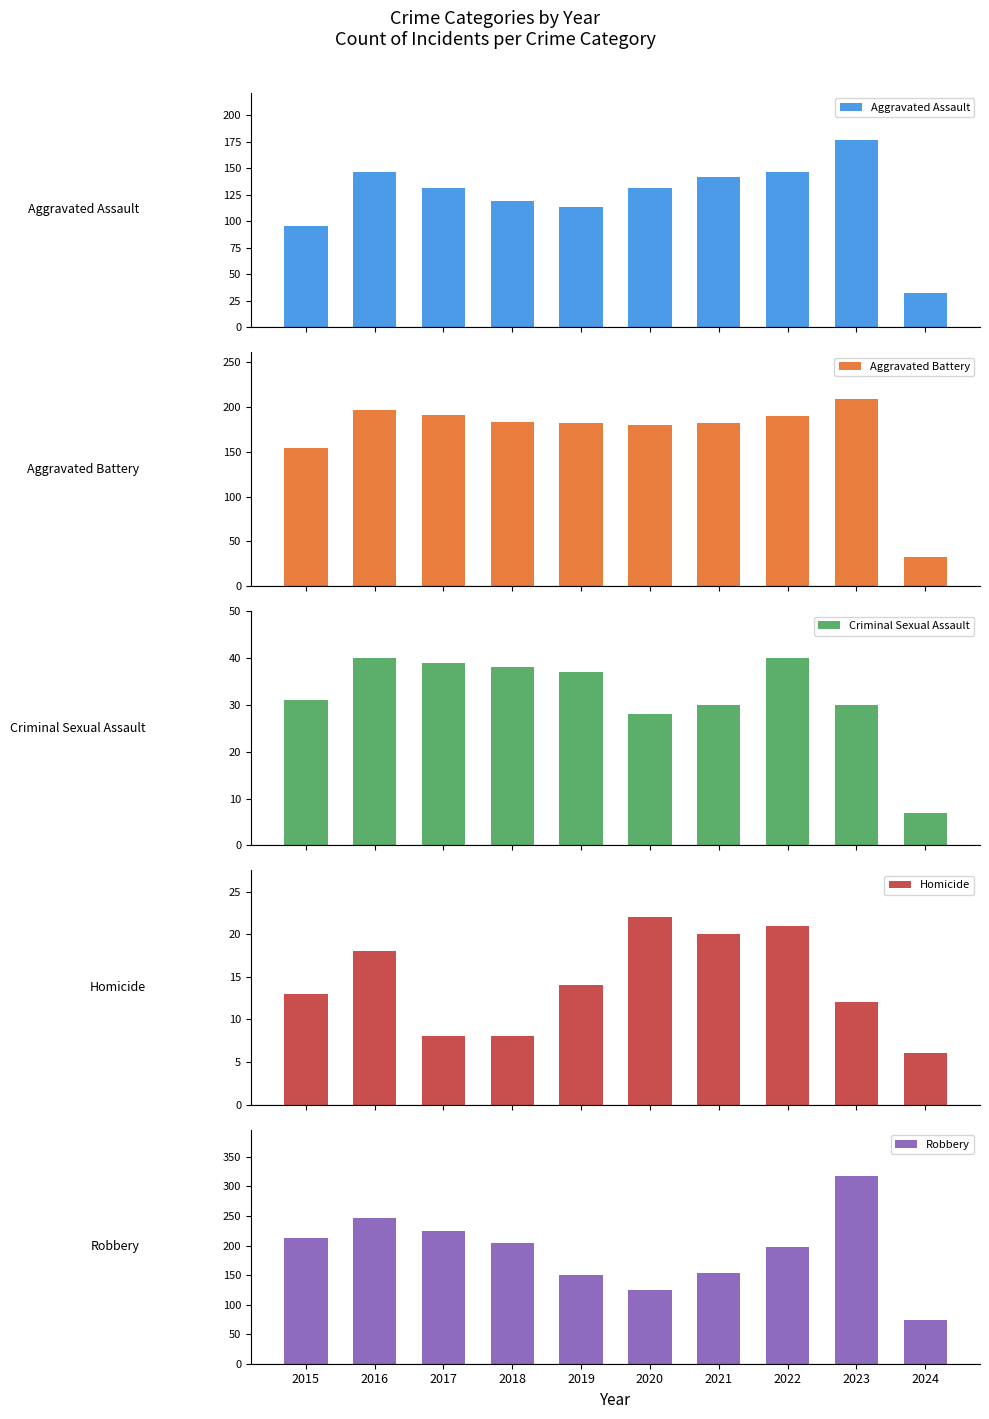

Which series has the largest range (max minus min)?

Robbery